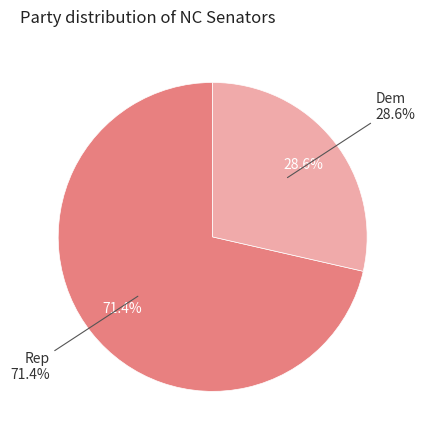

Combined, do Dem and Rep account for over 50%?

Yes